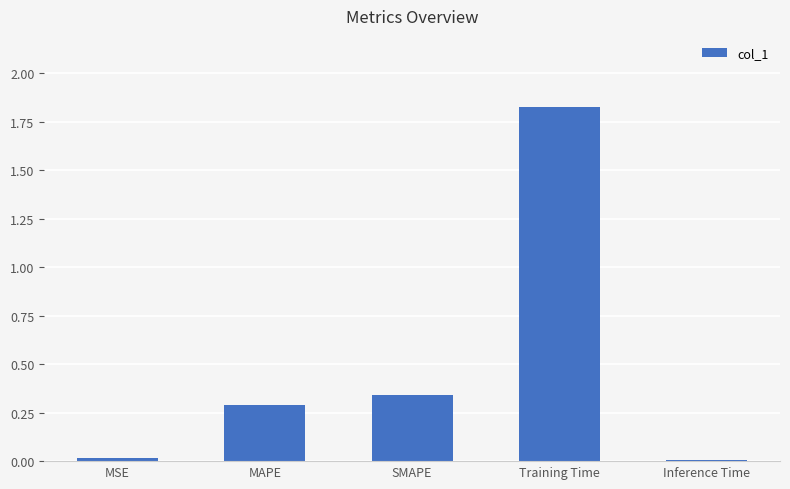

Which label corresponds to the largest value in the chart?

Training Time